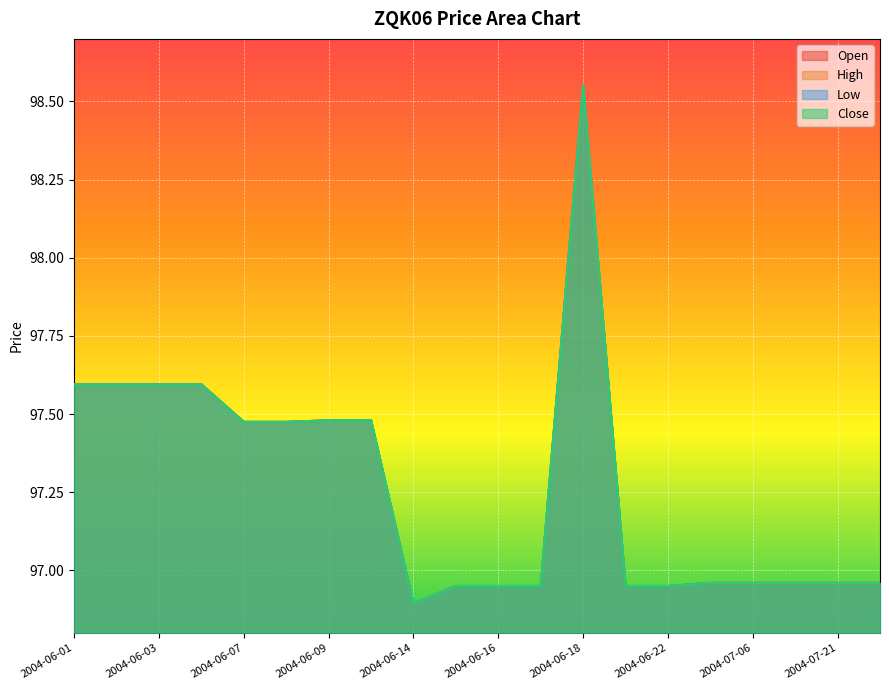

What is the difference between the maximum and minimum values in the High series?

1.7